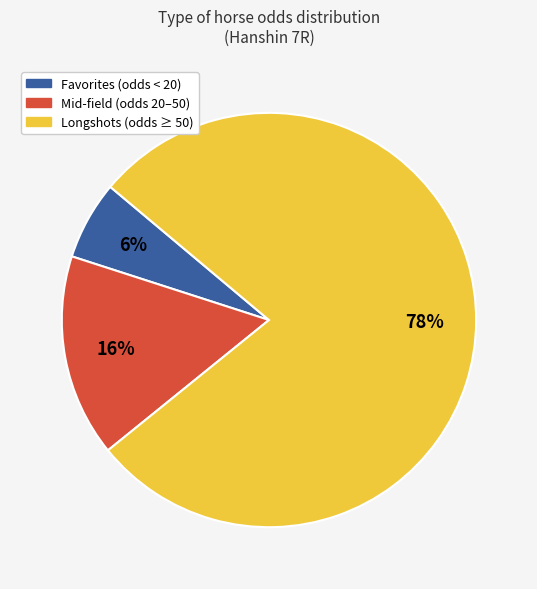

Is there any slice that represents more than half of the pie?

Yes